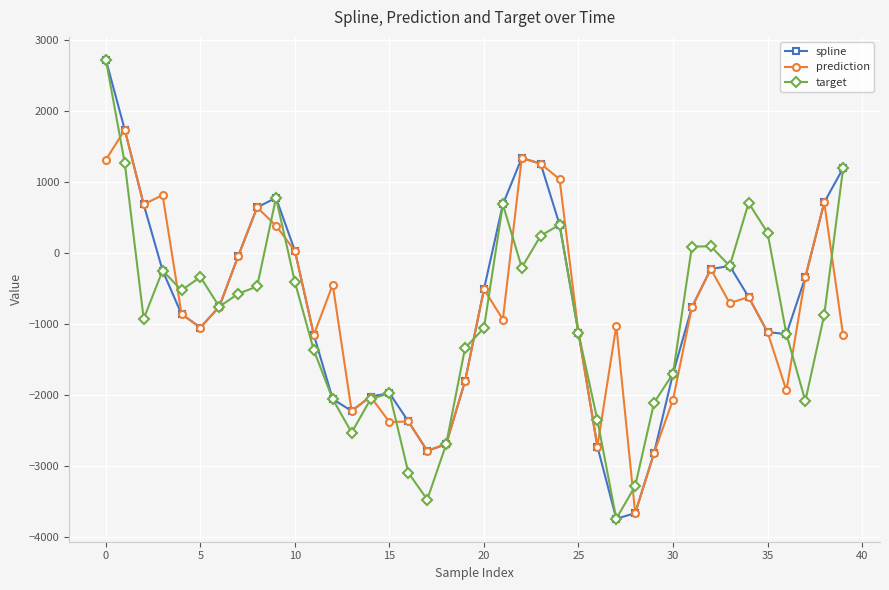

In spline, how many points are higher than both neighbors (excluding endpoints)?

4